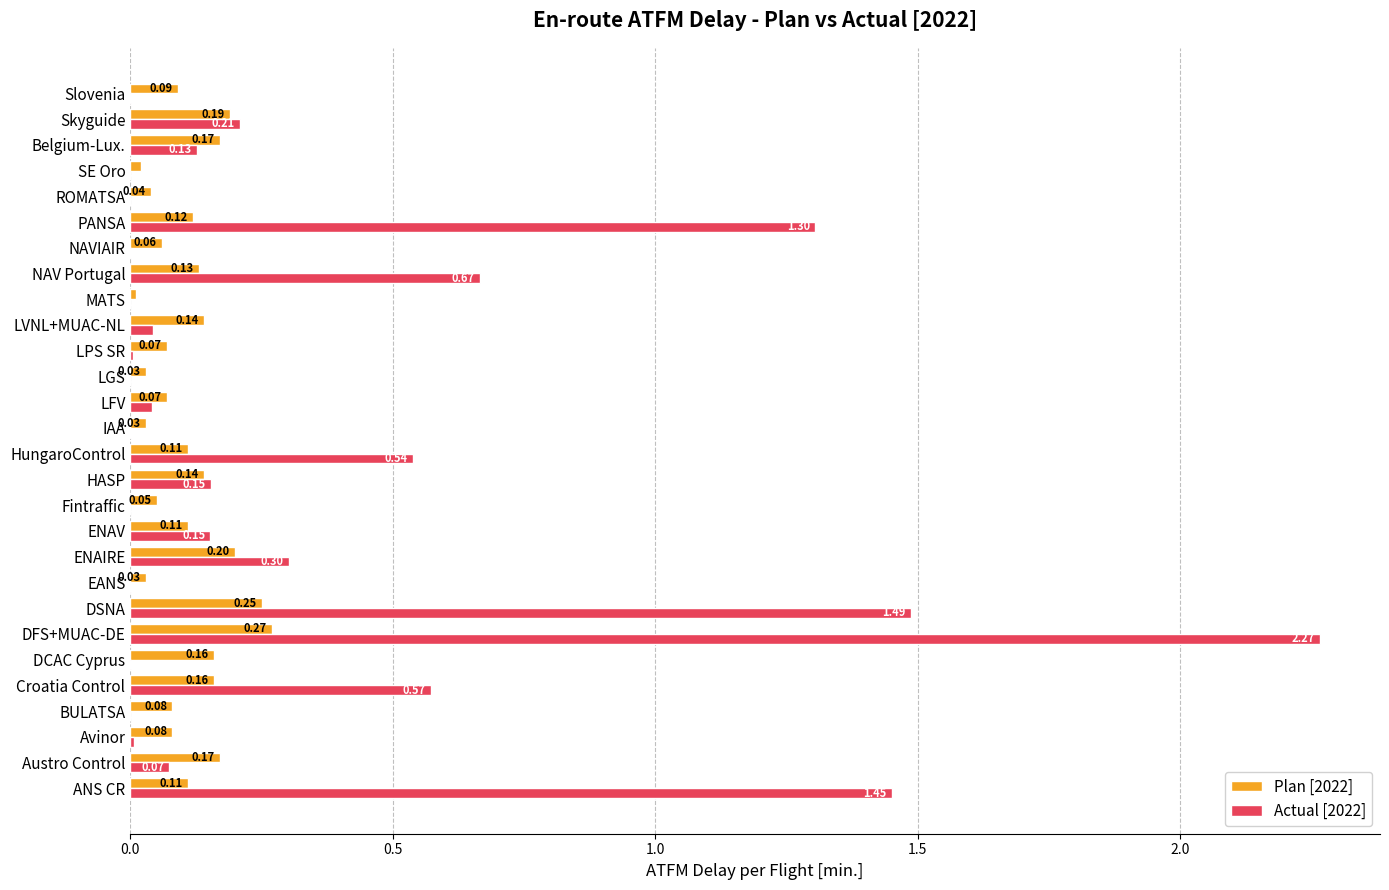

Where is Plan [2022] nearest to the value 0?

MATS